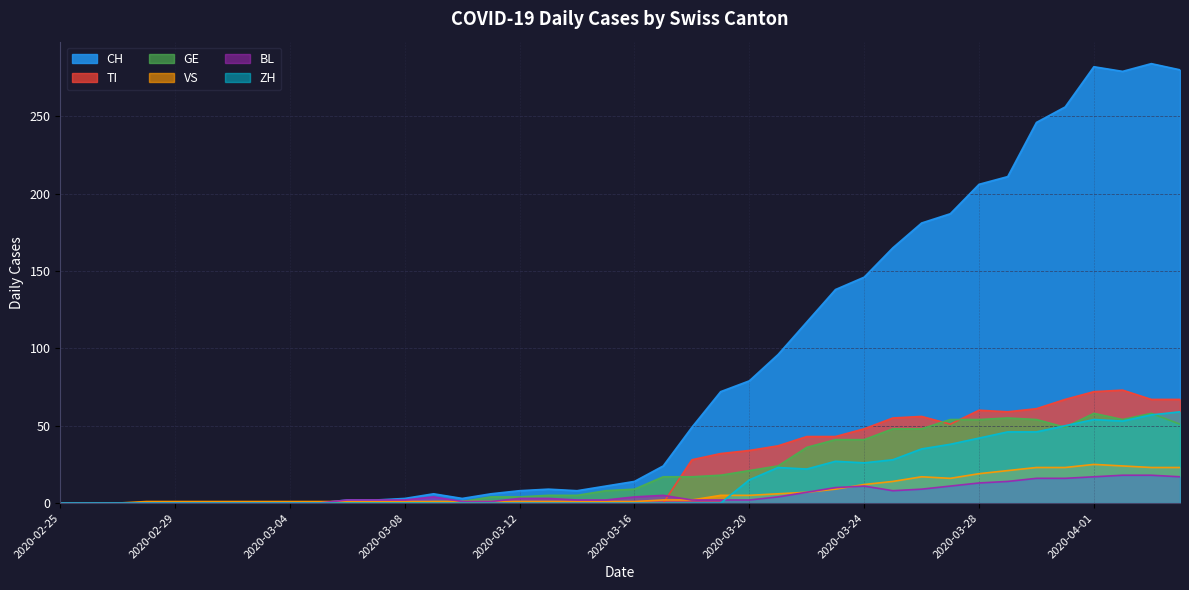

What is the difference between the maximum and minimum values in the GE series?

58